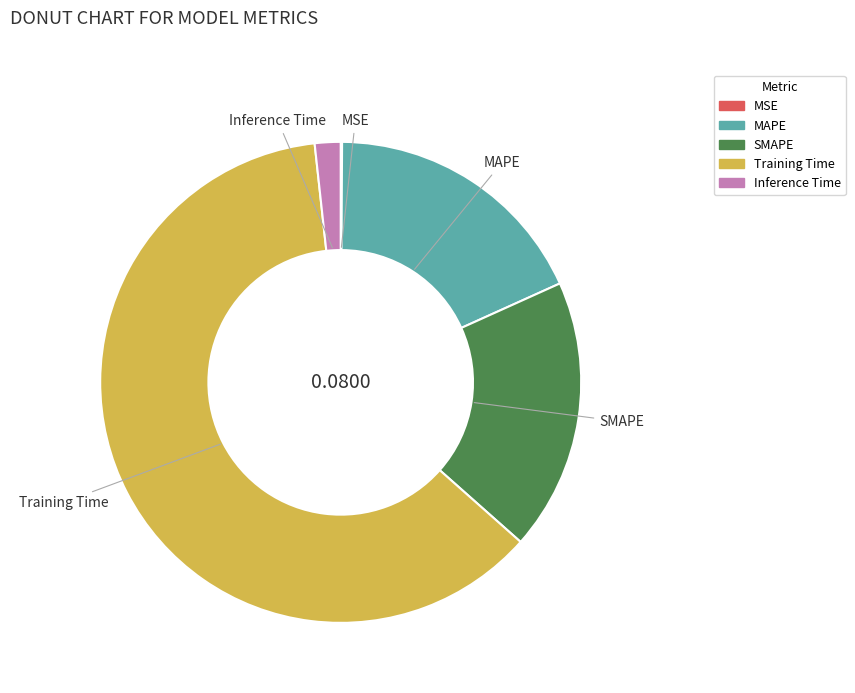

Which has a higher value, Training Time or Inference Time?

Training Time